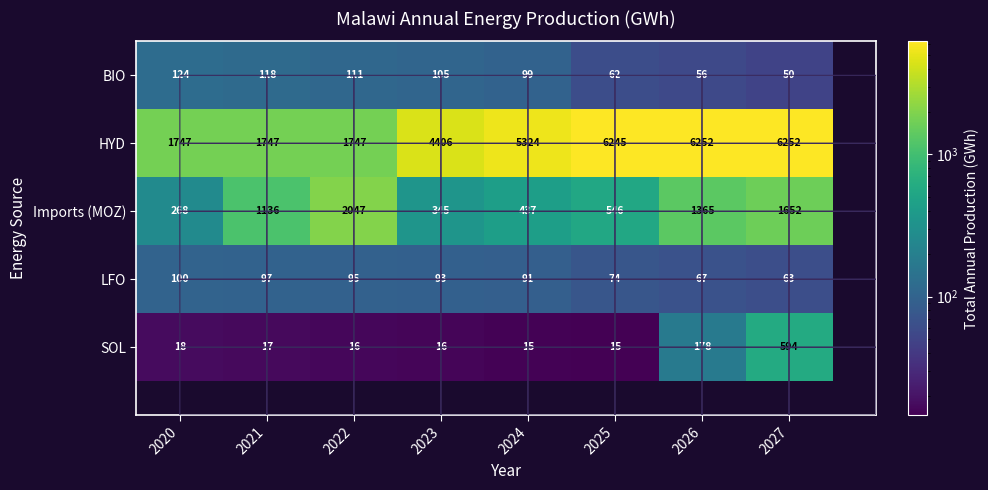

What is the average value of the LFO series?

85.0